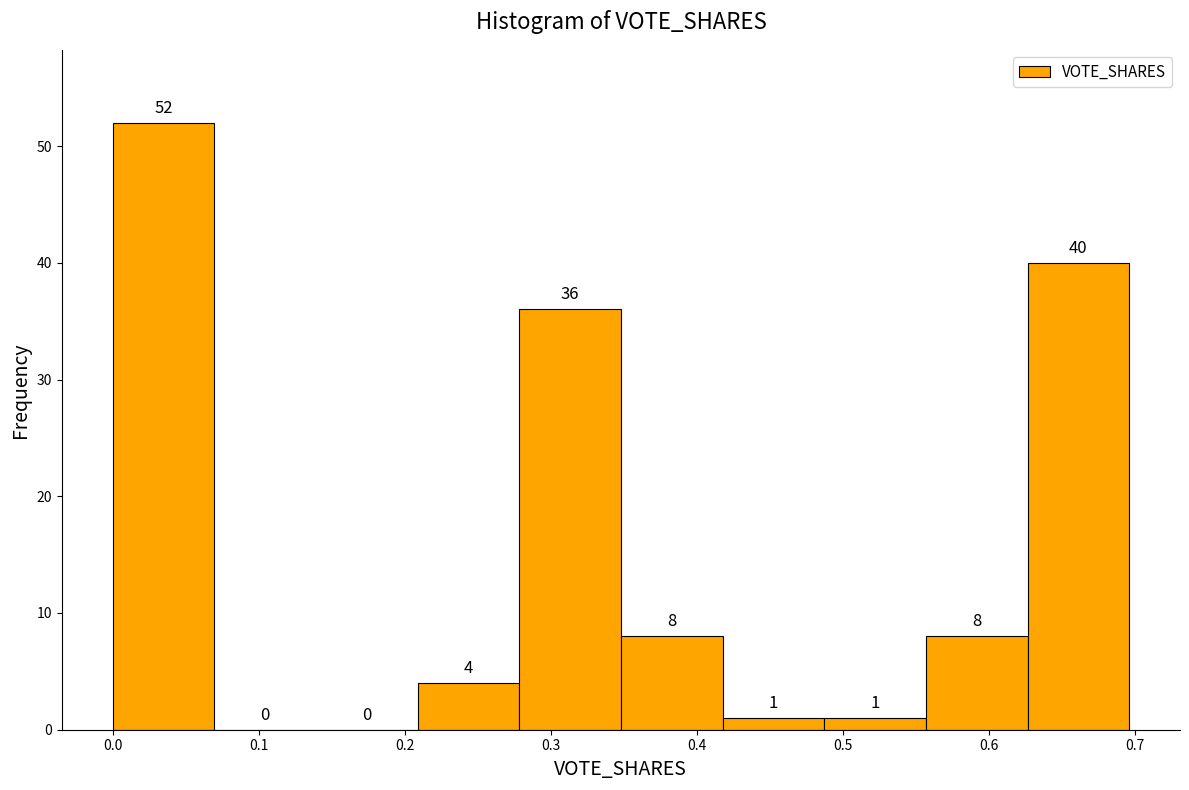

What is the height of the bar covering 0.49 to 0.56 on the x-axis? The bar edges are not printed on the chart, so give them approximately, as read against the axis.

1